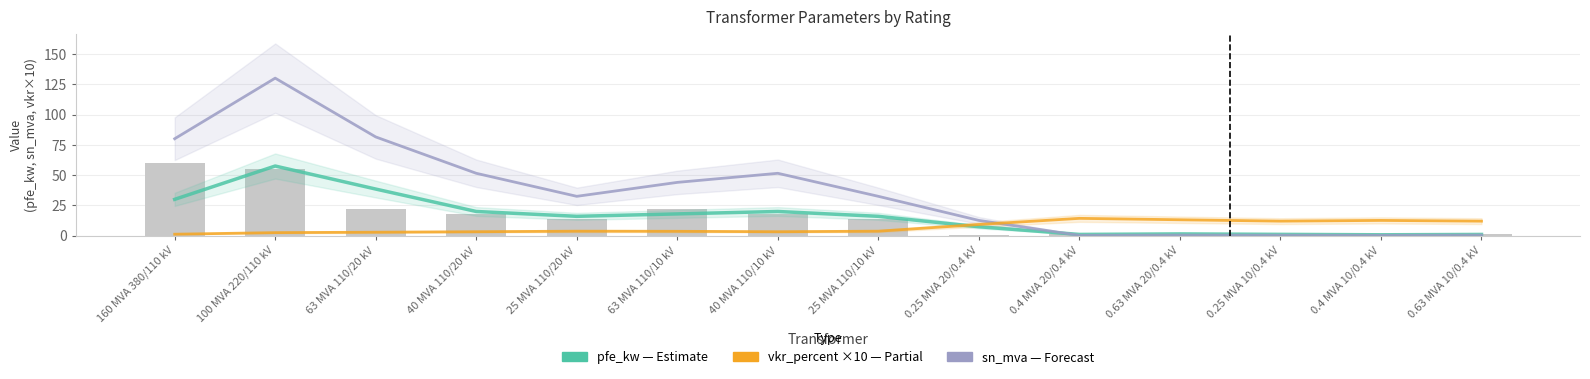

Where does the pfe_kw (Estimate) series first go above 16?

160 MVA 380/110 kV